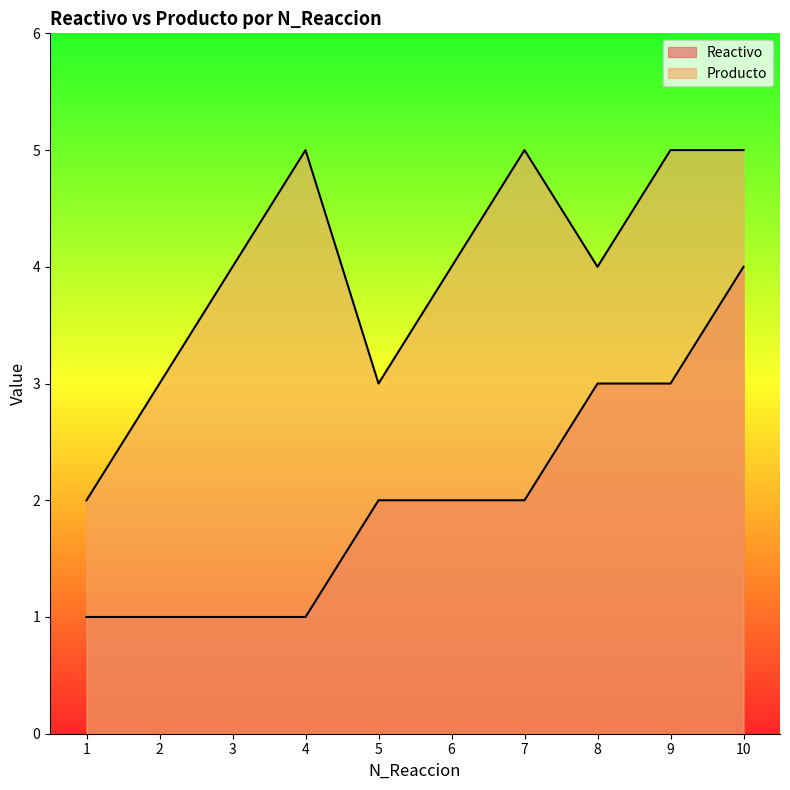

Which has a higher value, 1 or 4?

1